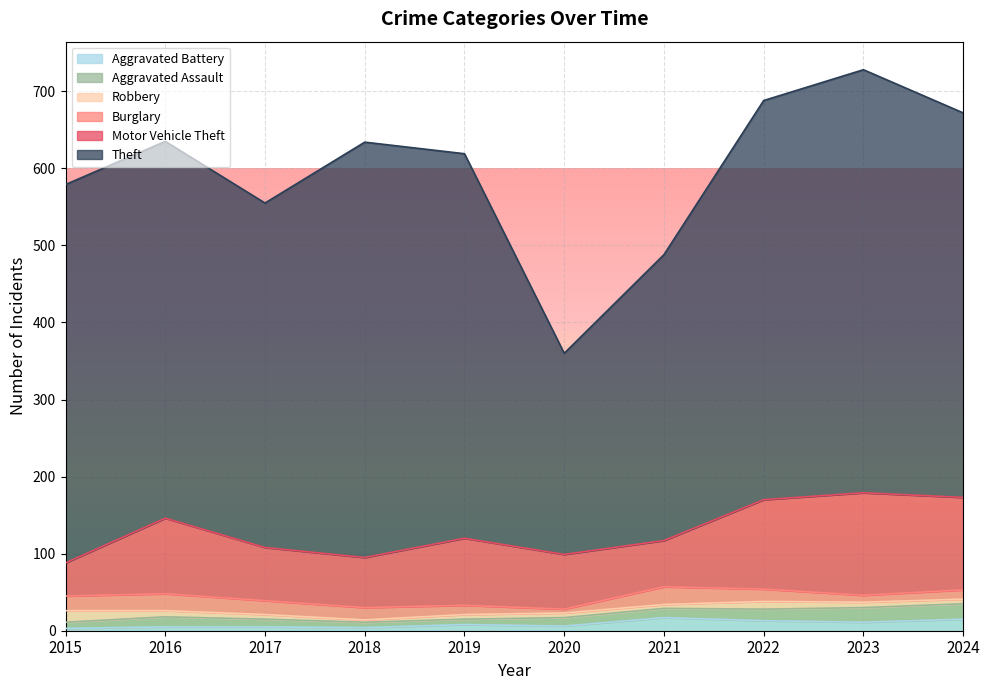

At which category is the sum across all series the highest?

2023